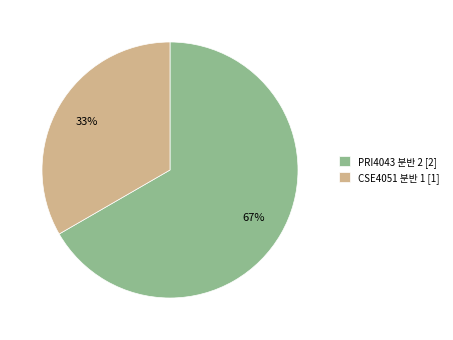

The CSE4051 분반 1 [1] slice represents 33% of the pie. True or false?

True